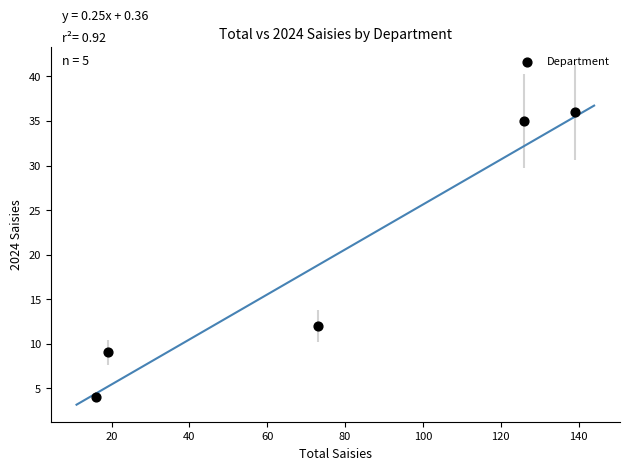

What is the average Y value?

19